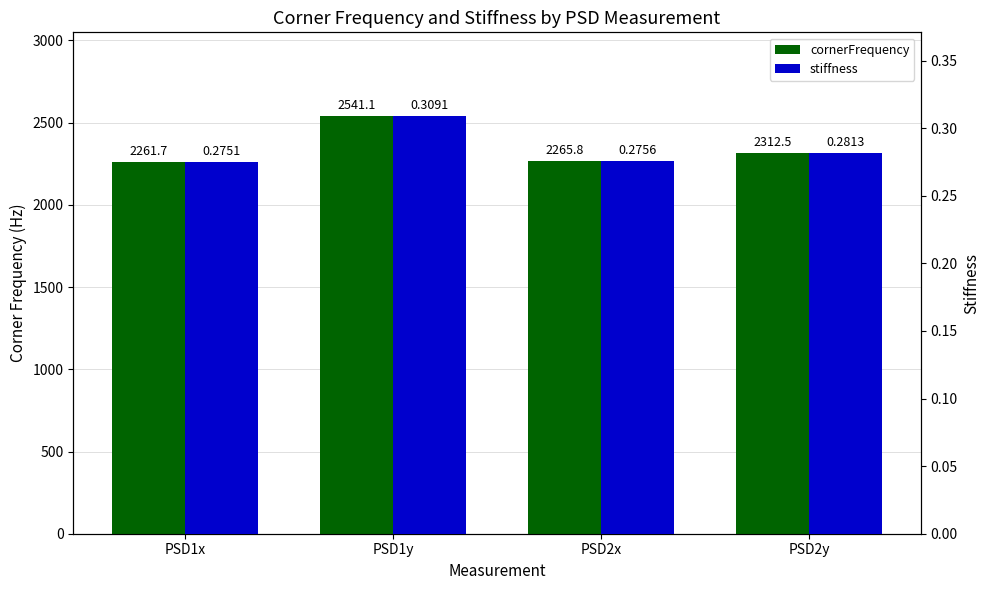

The stiffness series shows 0.2 at PSD1y. True or false?

False